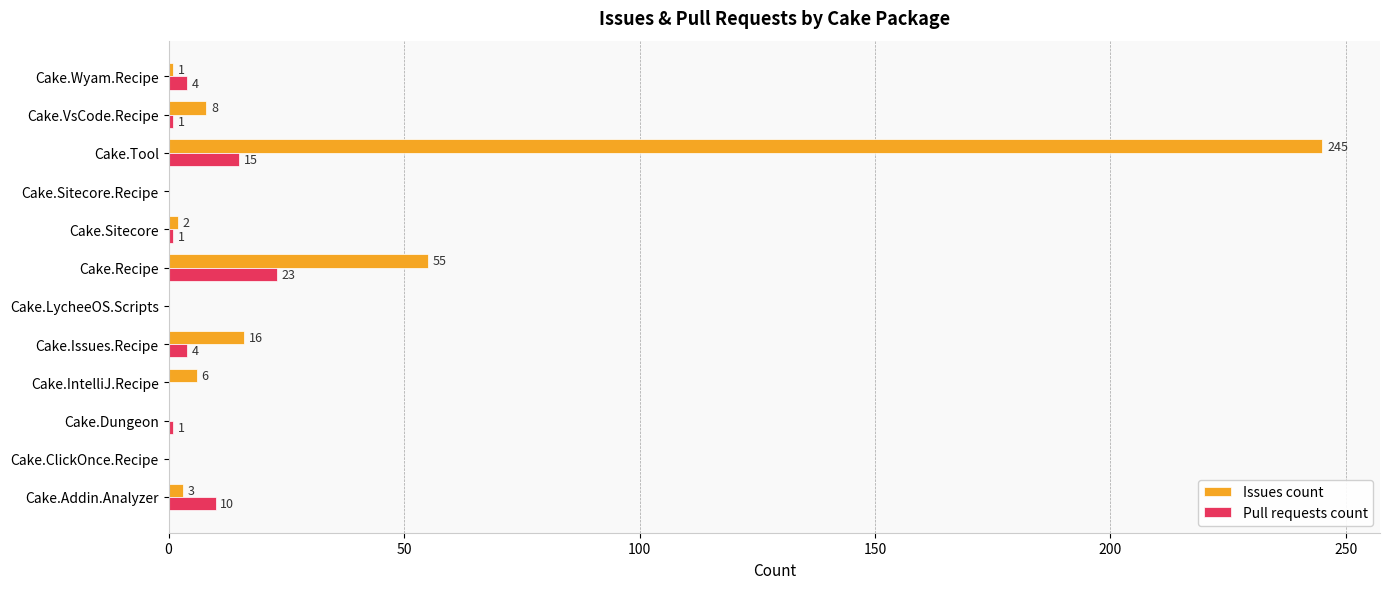

At which category is the sum across all series the highest?

Cake.Tool